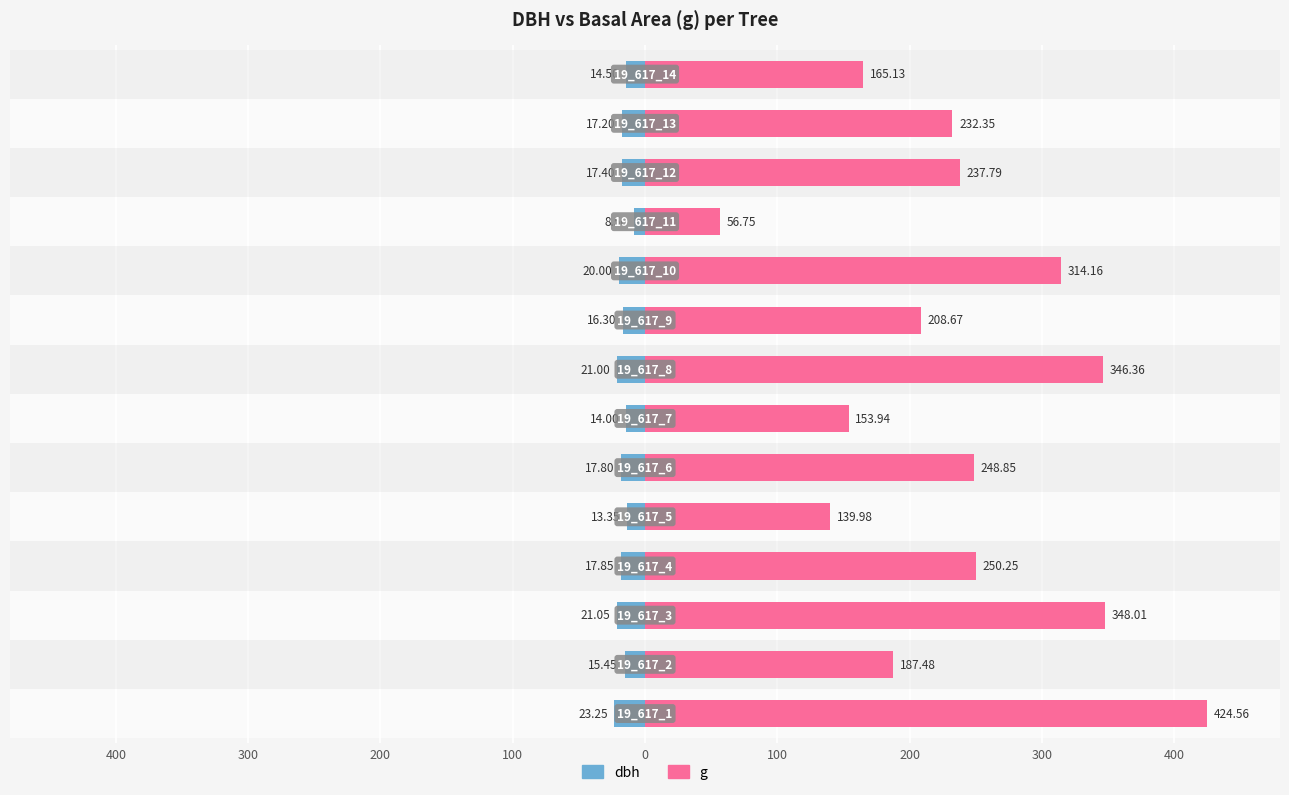

What is the spread (max minus min) of values at 300?

202.9